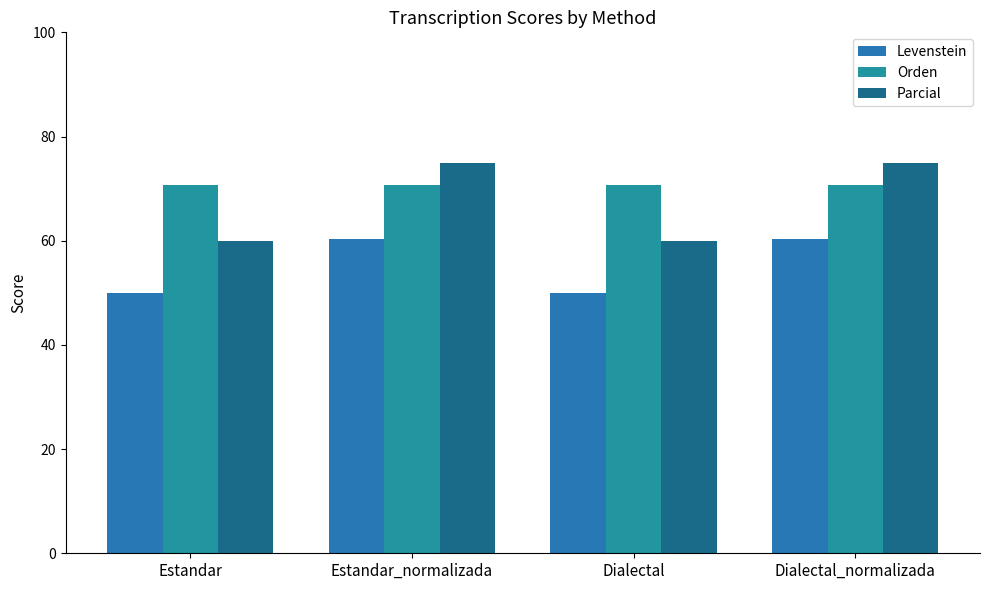

Between Estandar_normalizada and Dialectal, which series saw the biggest shift?

Parcial